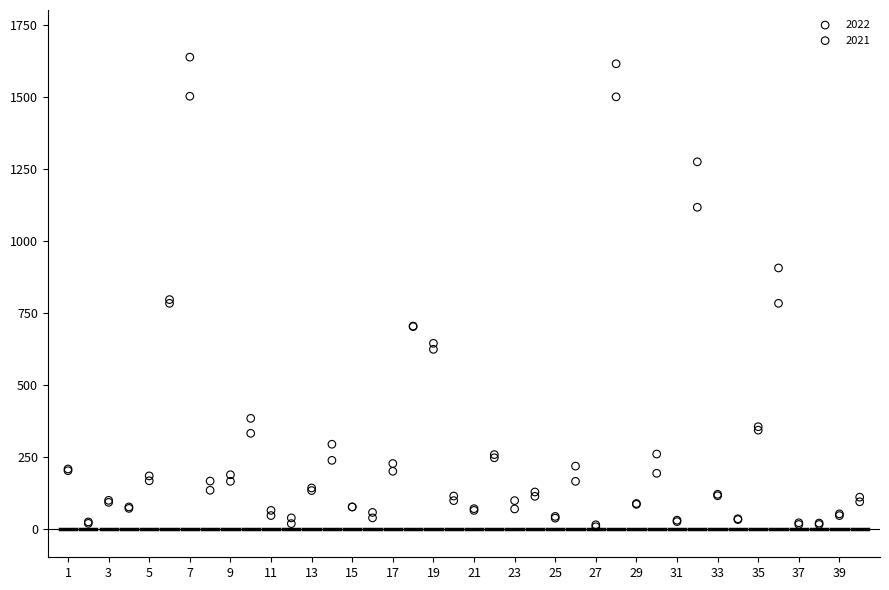

What are all the series names shown in the legend?

2022, 2021